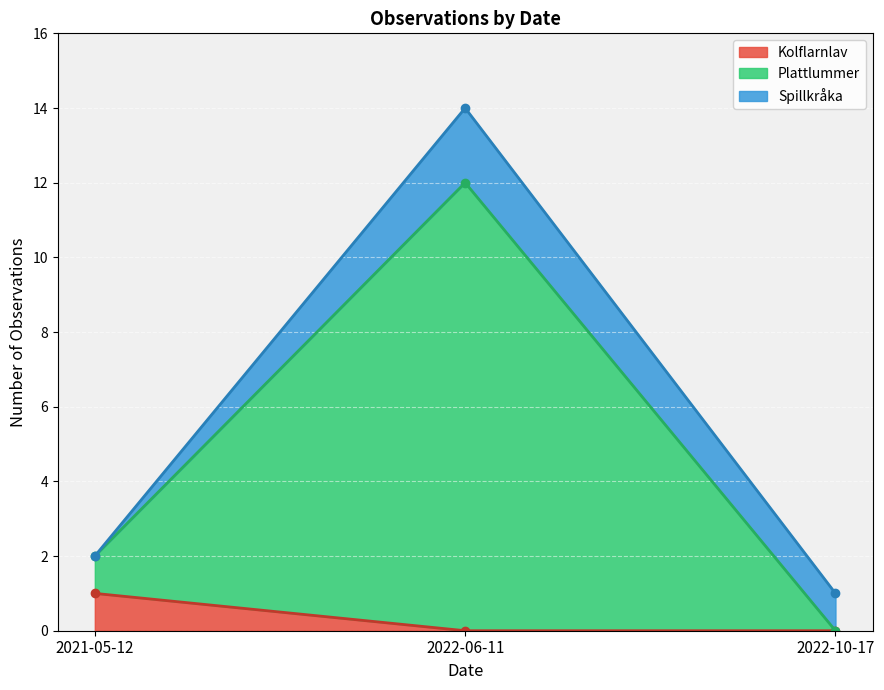

What is the change in value from 2022-06-11 to 2022-10-17?

-13